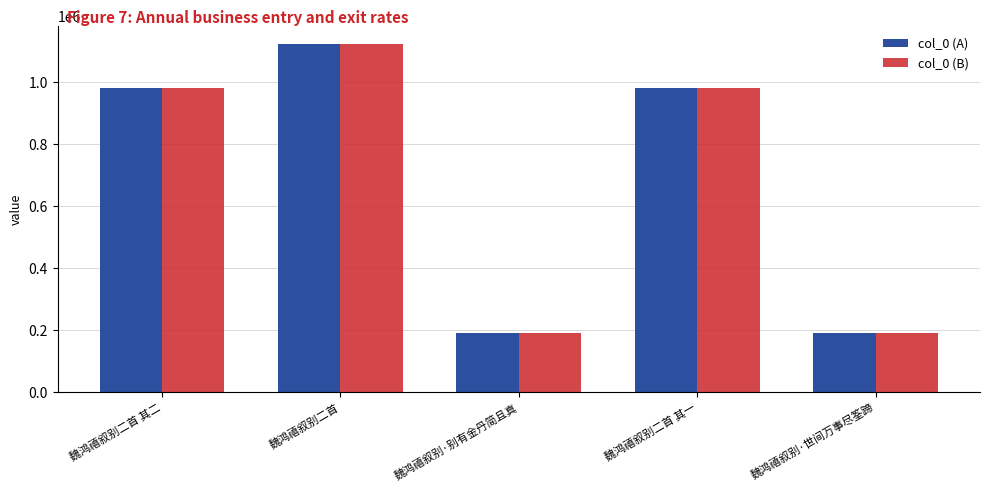

Does the chart contain any negative values?

No